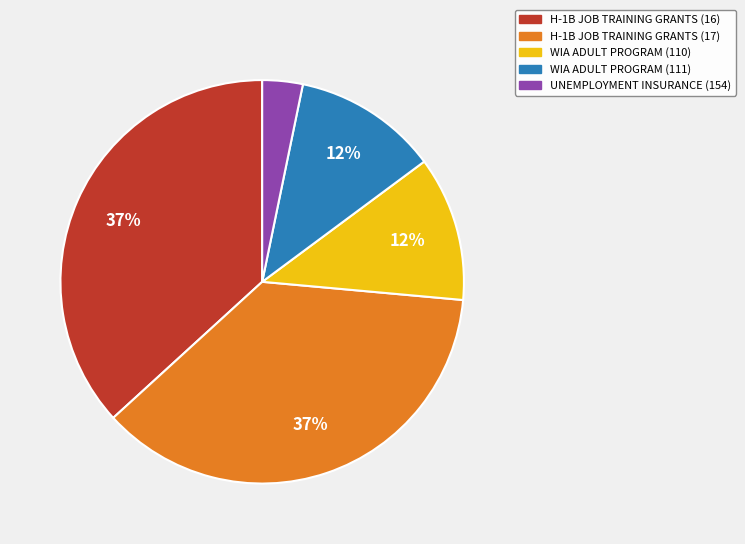

Which category has the smallest portion of the pie?

UNEMPLOYMENT INSURANCE (154)